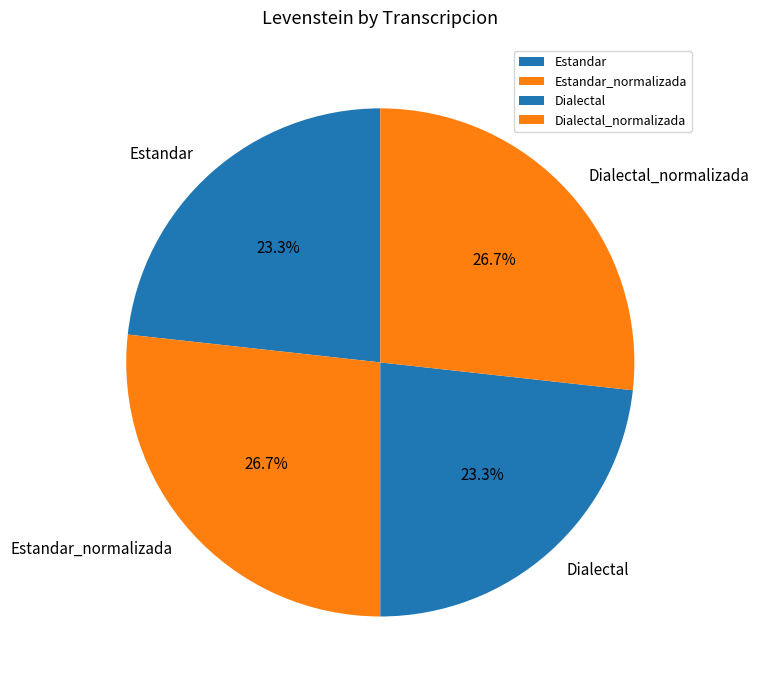

How many segments does this pie chart have?

4